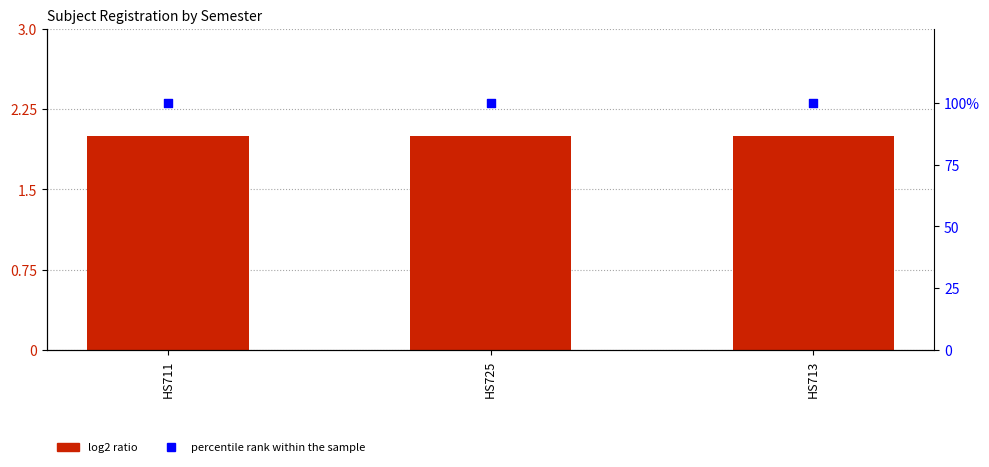

What is the total value across all series at HS725?

102